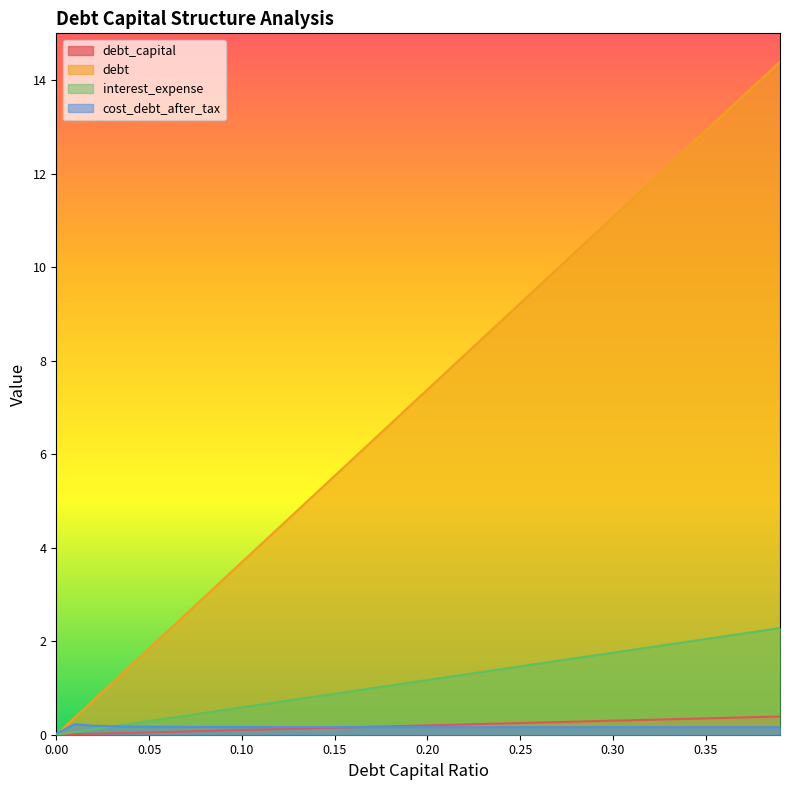

True or false: debt and debt_capital cross at least once.

False